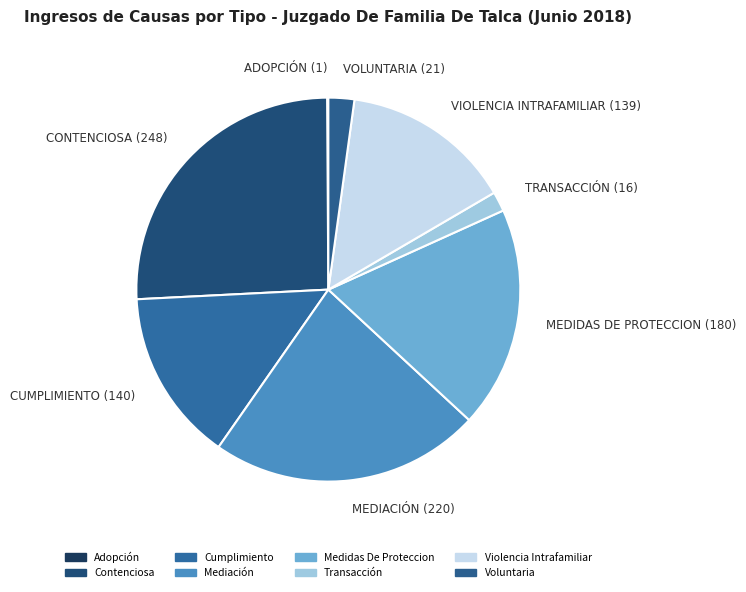

To the nearest percent, what percentage of the pie is Contenciosa?

26%